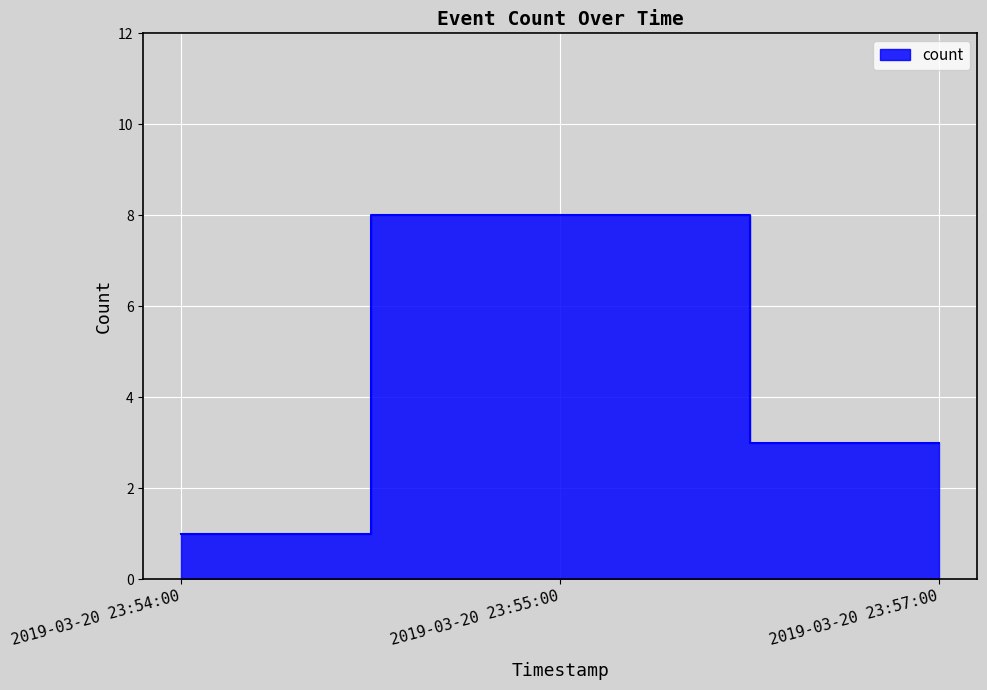

What is the change in value from 2019-03-20 23:55:00 to 2019-03-20 23:57:00?

-5